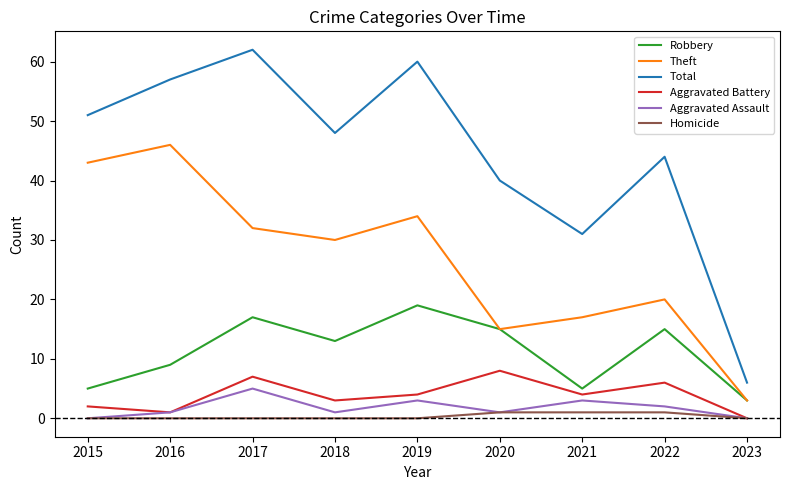

Where is Theft nearest to the value 24?

2022